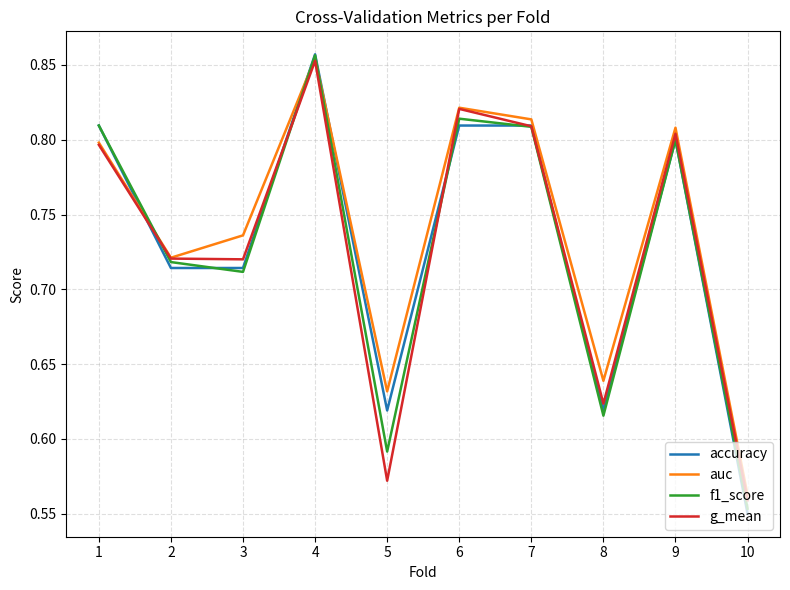

Is the value of auc at 5 greater than the value of f1_score at 1?

No